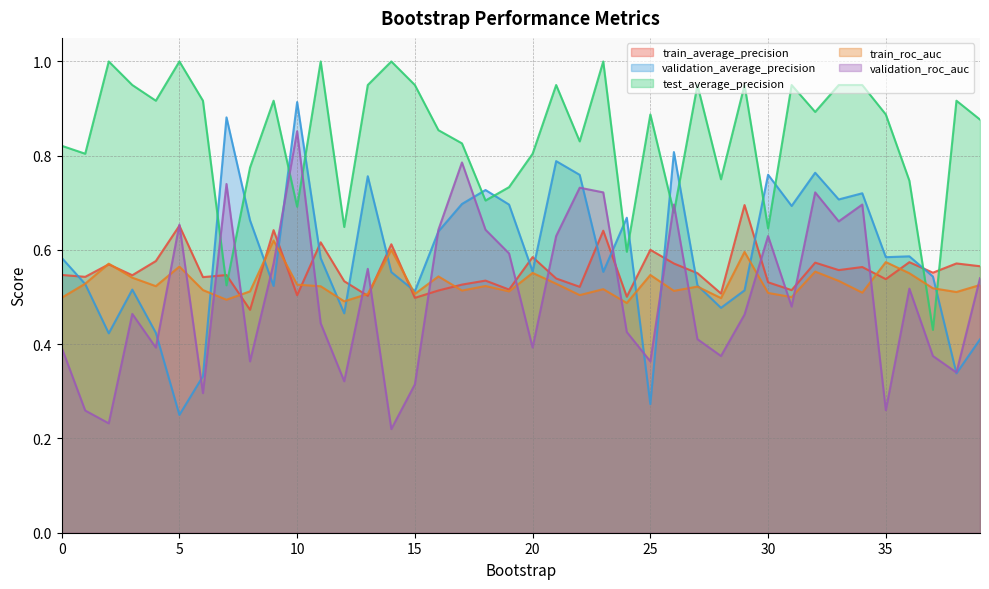

In train_roc_auc, how many points are lower than both neighbors (excluding endpoints)?

13